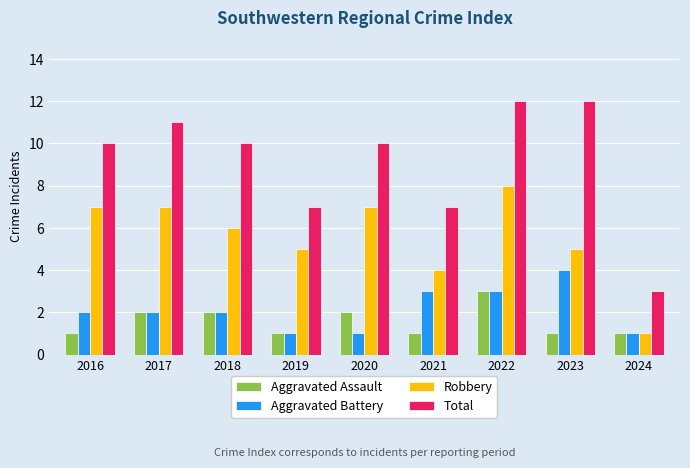

What is the sum of the Aggravated Battery values at 2021 and 2017?

5